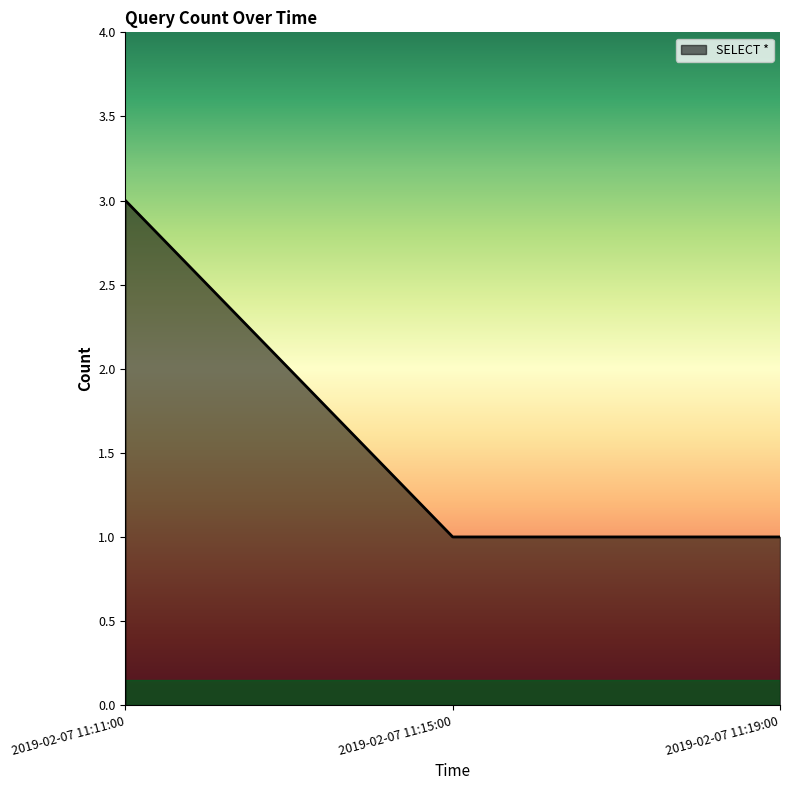

What is the change in value from 2019-02-07 11:11:00 to 2019-02-07 11:15:00?

-2